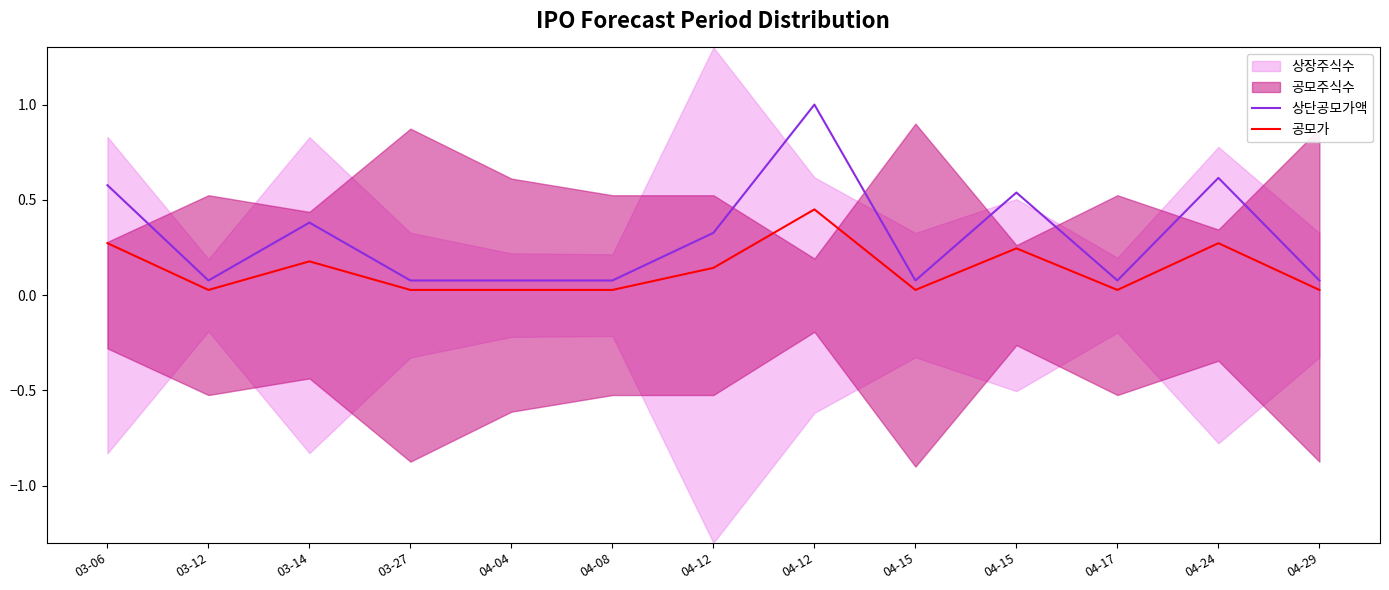

Where is the first local maximum for 상단공모가액?

03-14